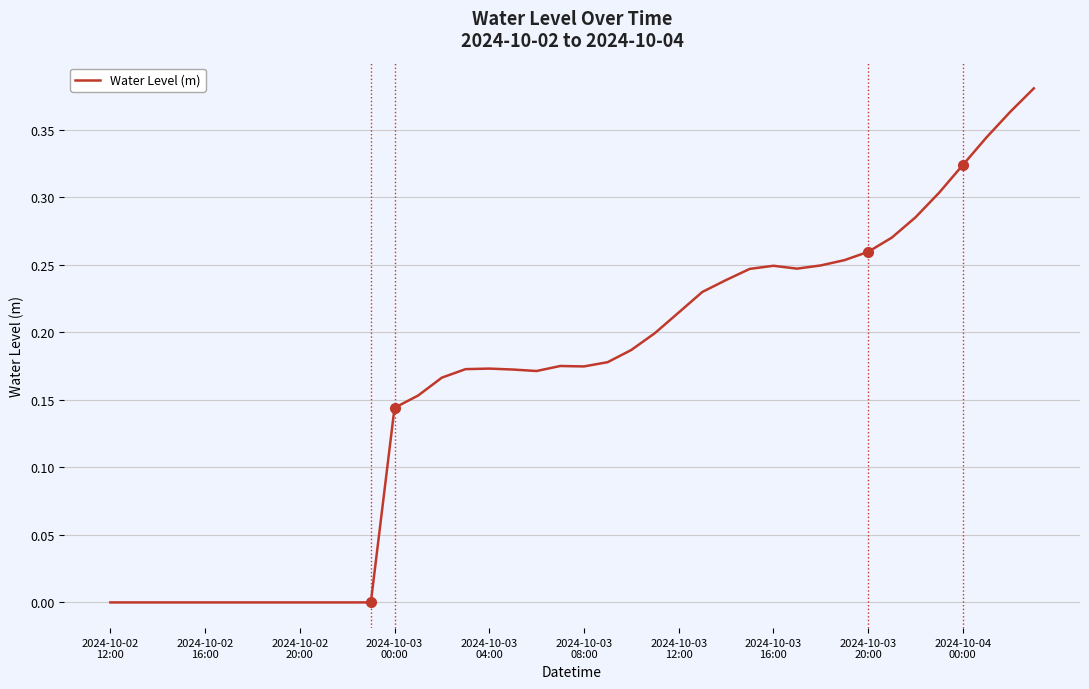

Is this an area chart (filled region under the line)?

No